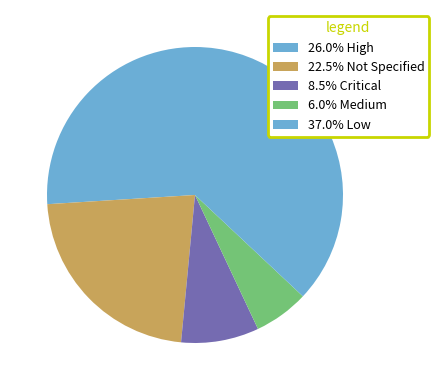

How many segments does this pie chart have?

5